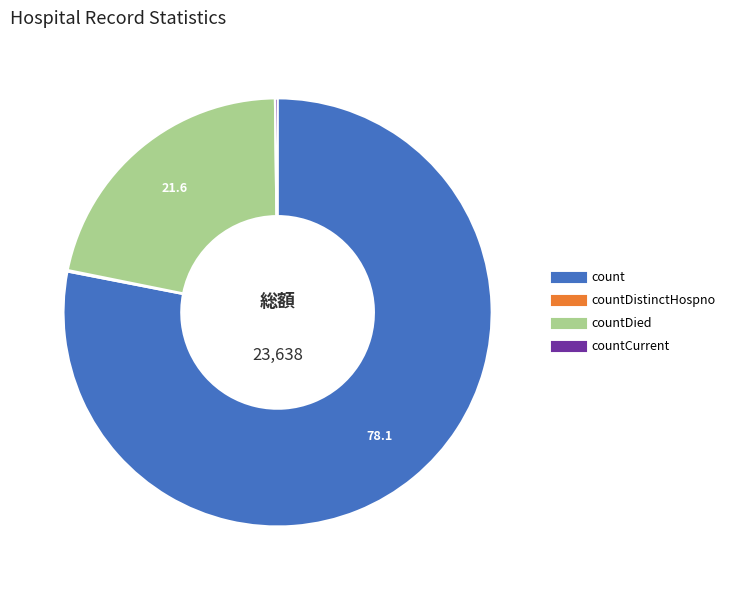

Is there any slice that represents more than half of the pie?

Yes